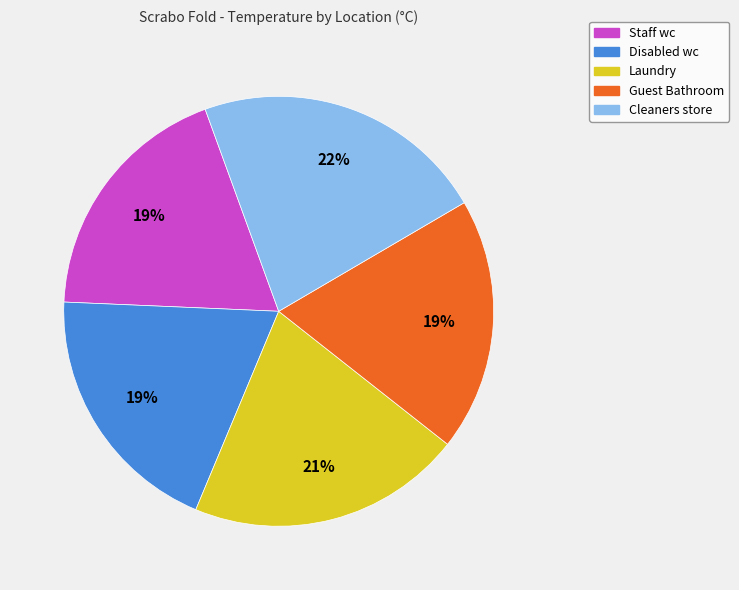

Which category has the biggest portion of the pie?

Cleaners store